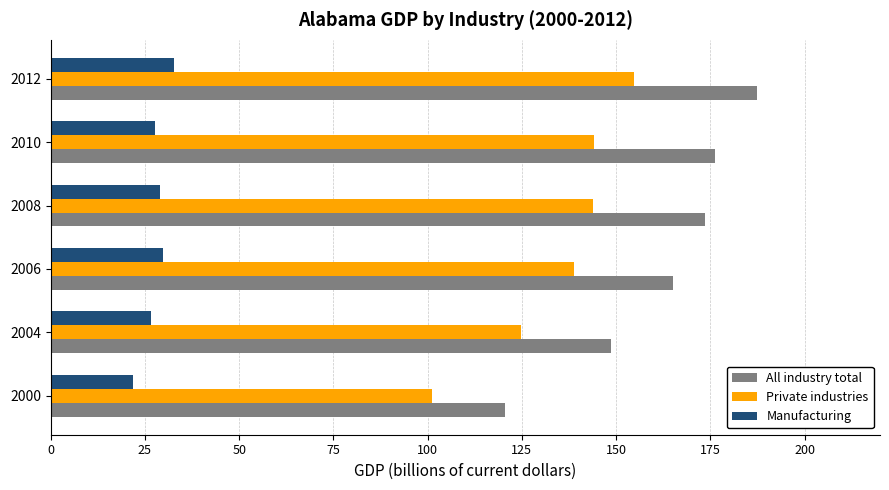

What is the sum of all Manufacturing values?

167.1